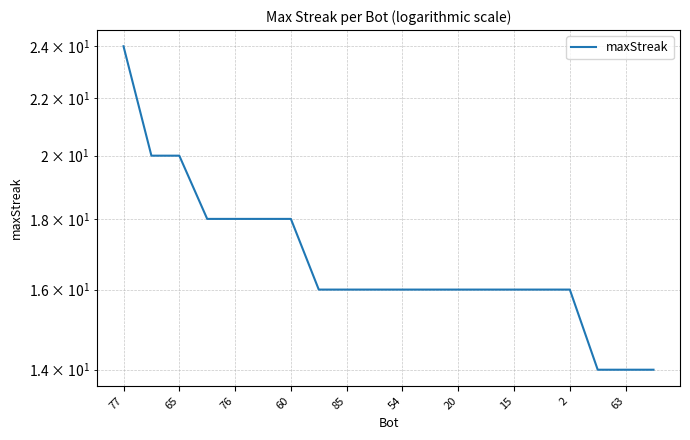

What is the difference between the second highest and second lowest values?

6